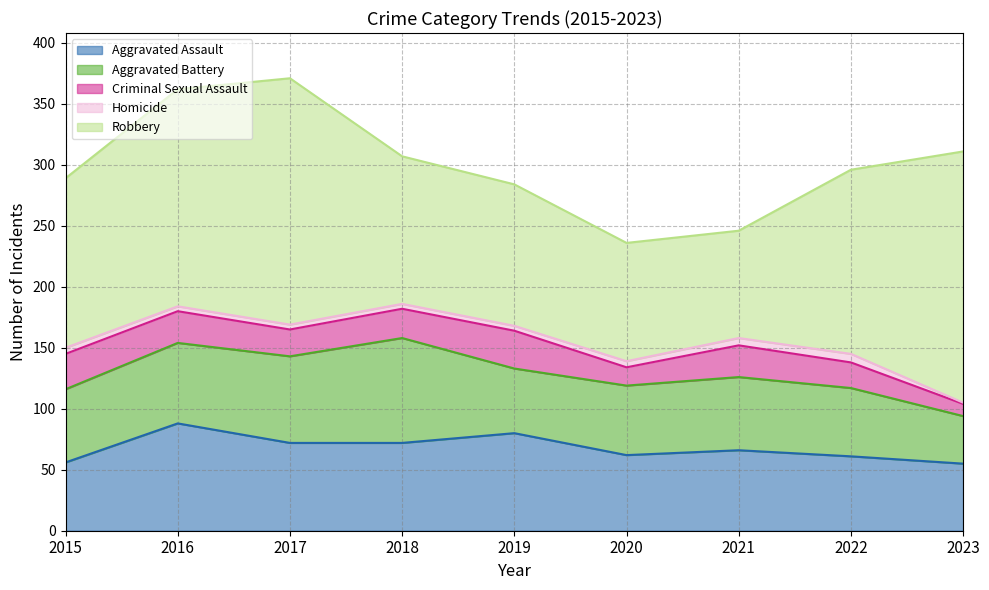

Between 2019 and 2016, which is larger?

2016